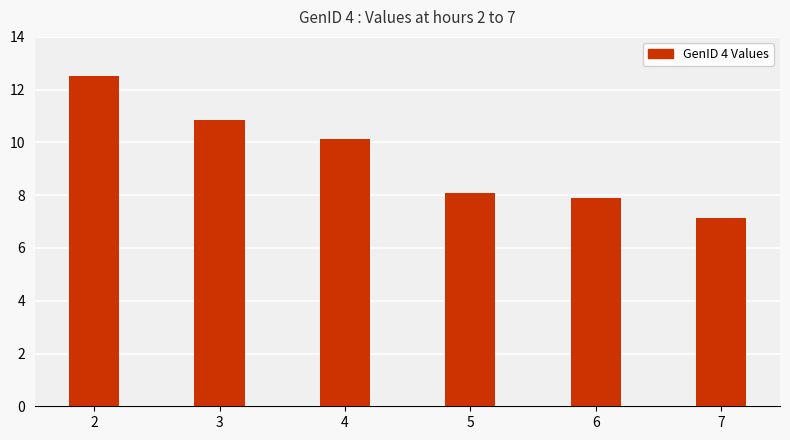

Rank the categories by value from highest to lowest.

2, 3, 4, 5, 6, 7